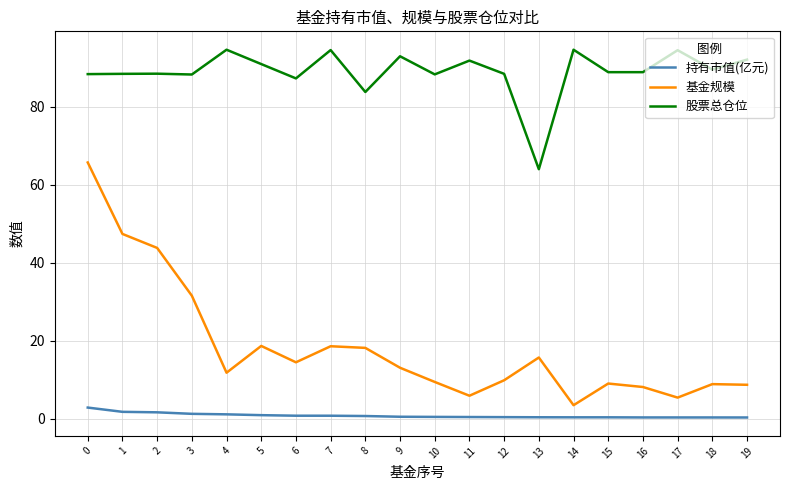

Is the value of 股票总仓位 at 7 greater than the value of 持有市值(亿元) at 2?

Yes